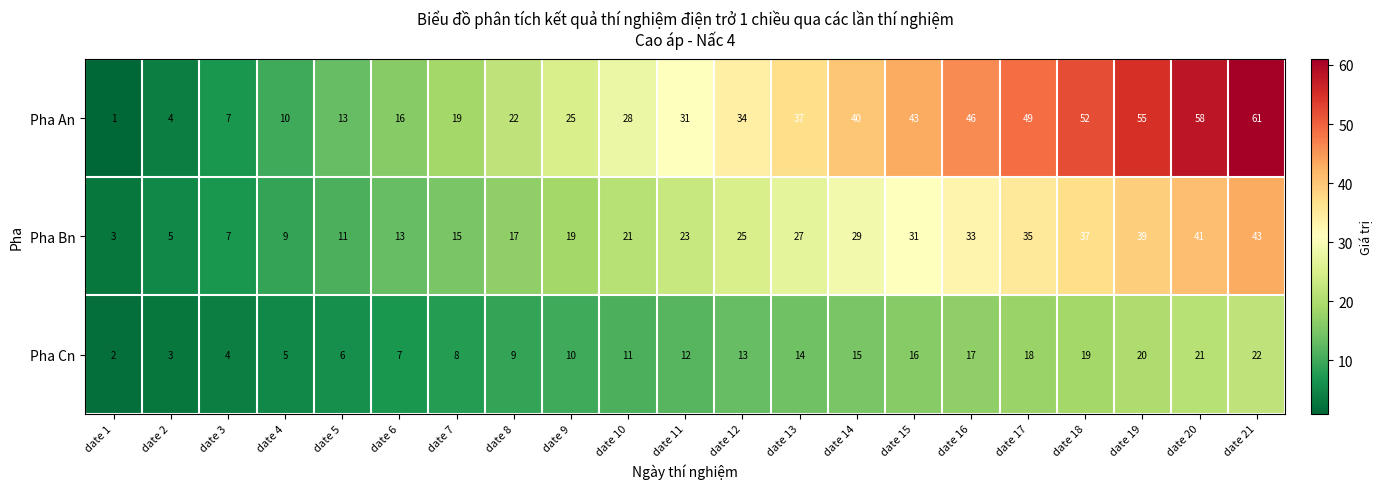

What is the smallest value displayed?

1